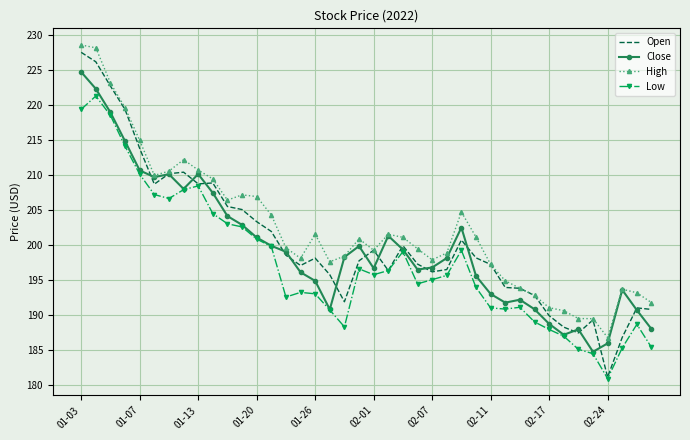

What is the maximum value shown in the chart?

228.6